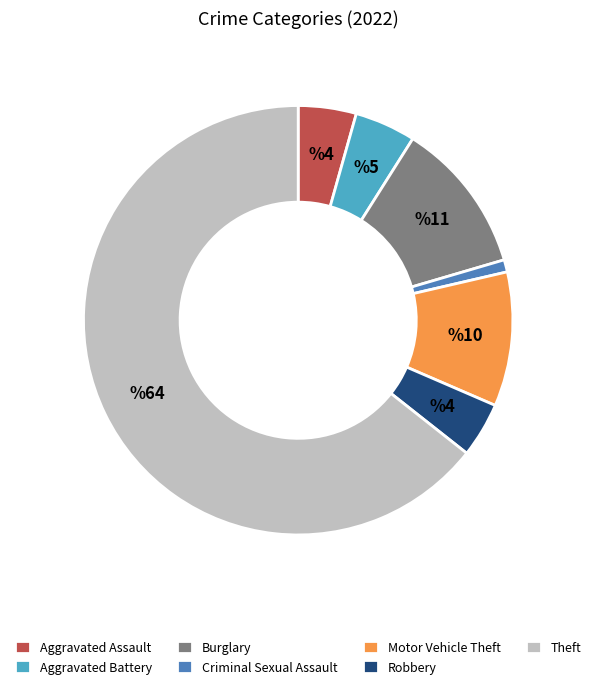

True or false: Theft accounts for 55% of the total.

False